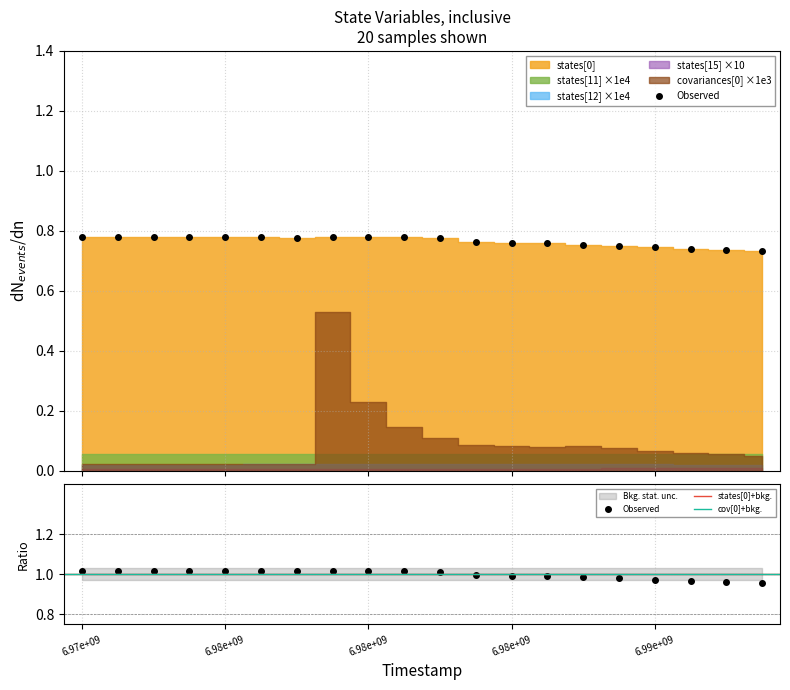

In states[12], how many points are higher than both neighbors (excluding endpoints)?

2